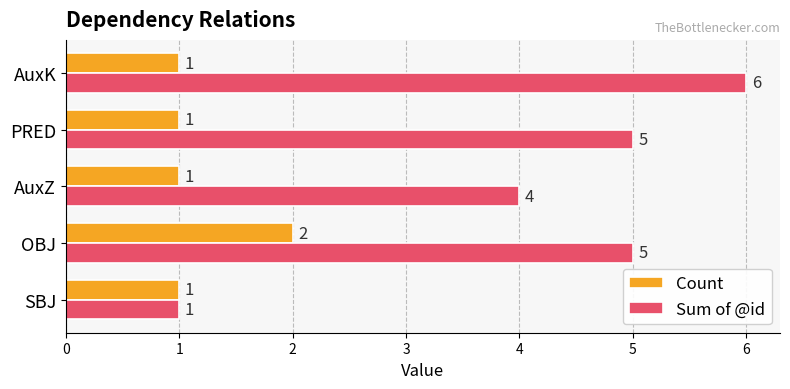

What is the maximum value for Sum of @id?

6